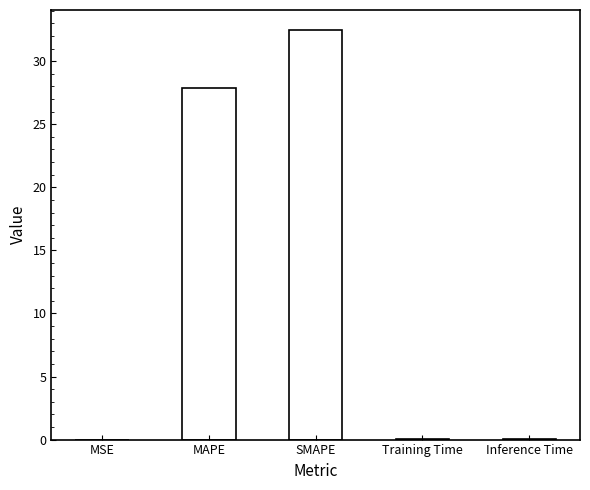

Is it true that the value at Inference Time is 0.0?

True